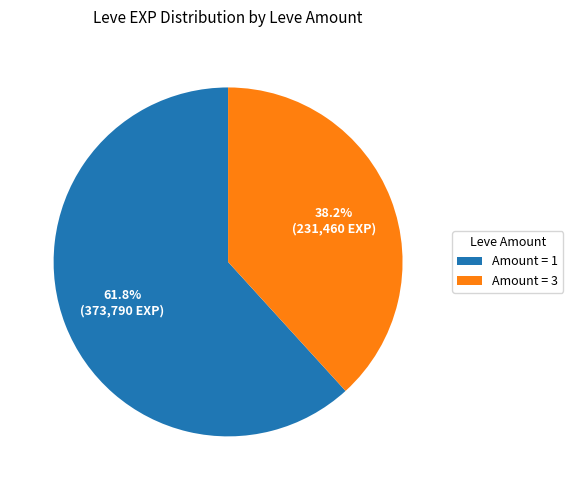

How much of the chart is everything except Amount = 1?

38.2%